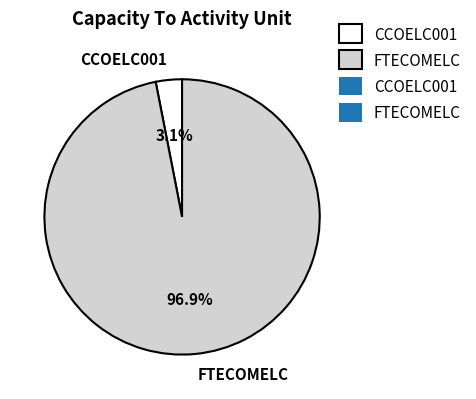

What is the majority slice?

FTECOMELC